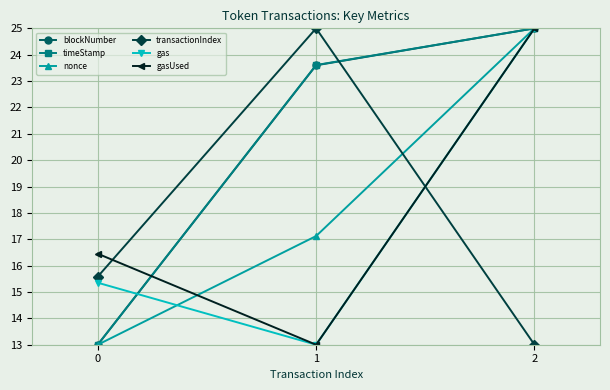

What are all the series names shown in the legend?

blockNumber, timeStamp, nonce, transactionIndex, gas, gasUsed